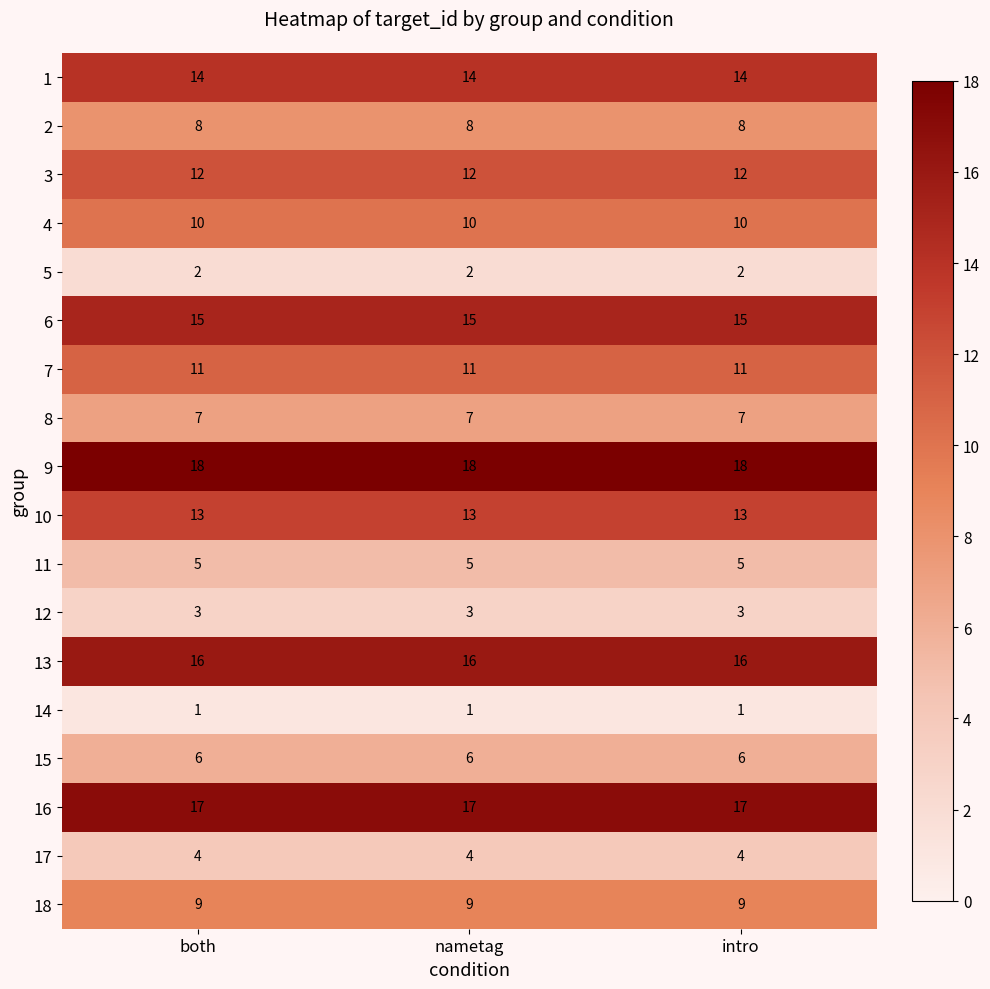

The 2 series shows 8 at nametag. True or false?

True